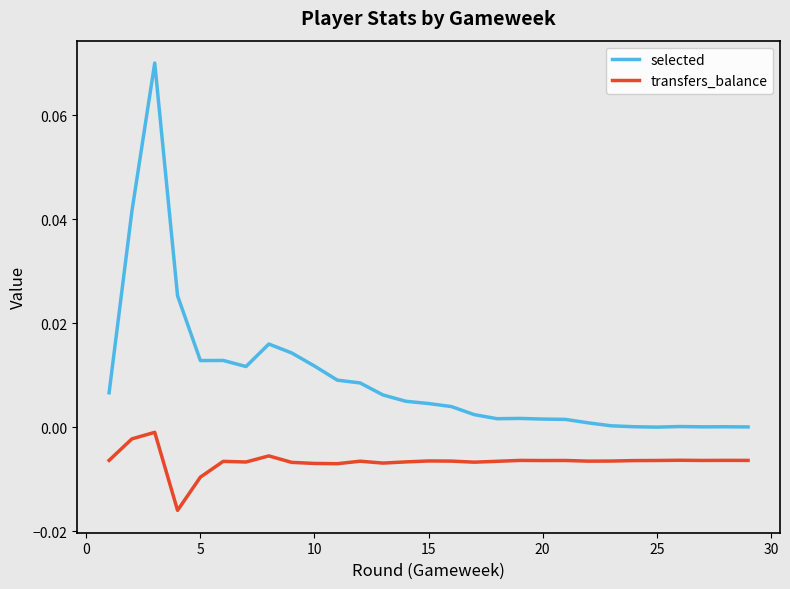

Rank the series by their maximum value, from highest to lowest.

selected, transfers_balance